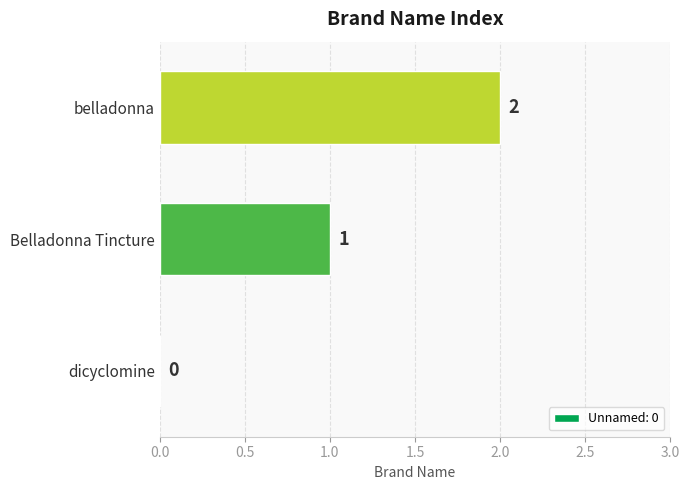

What is the change in value from dicyclomine to belladonna?

+2